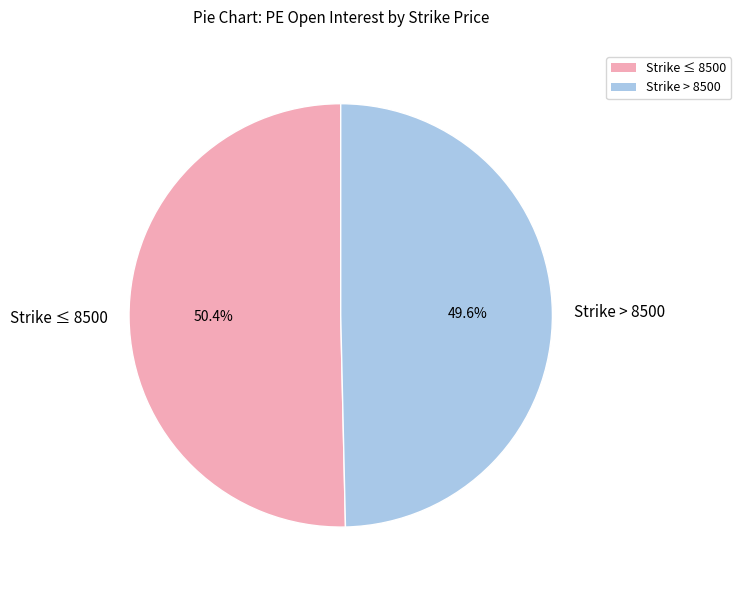

Rank the categories by value from highest to lowest.

Strike ≤ 8500, Strike > 8500